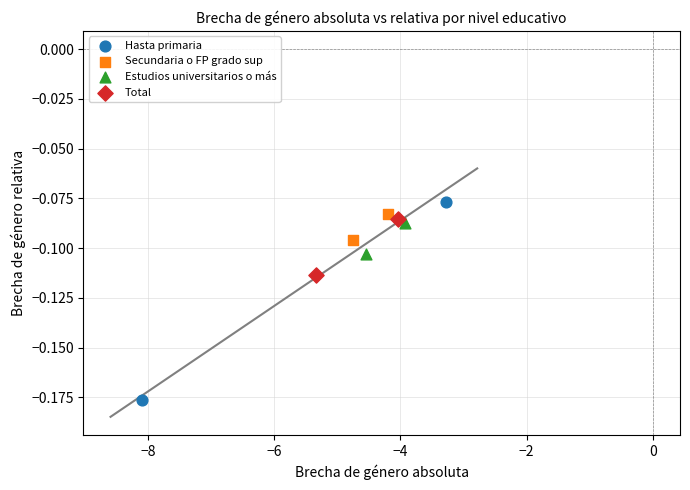

Which series contains the lowest Y value?

Hasta primaria